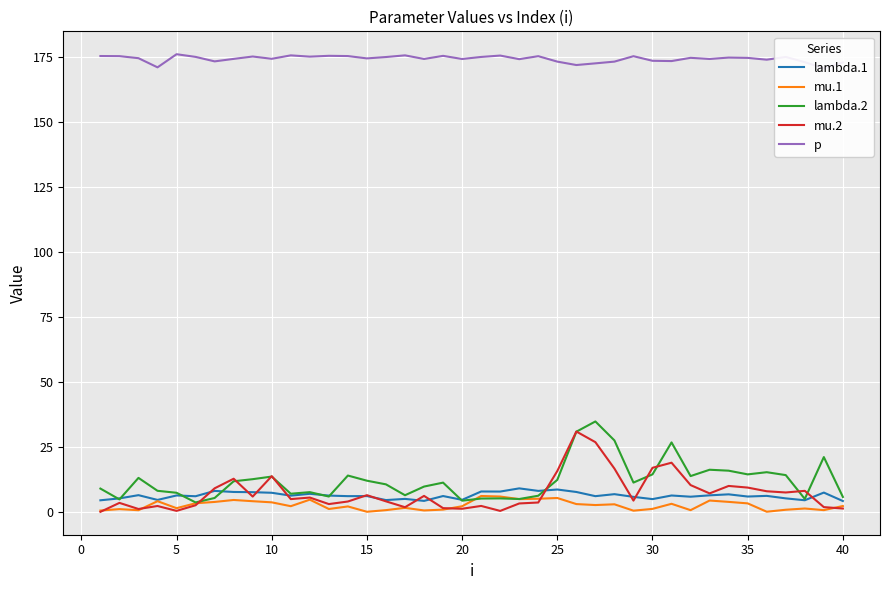

What is the smallest value displayed?

0.1